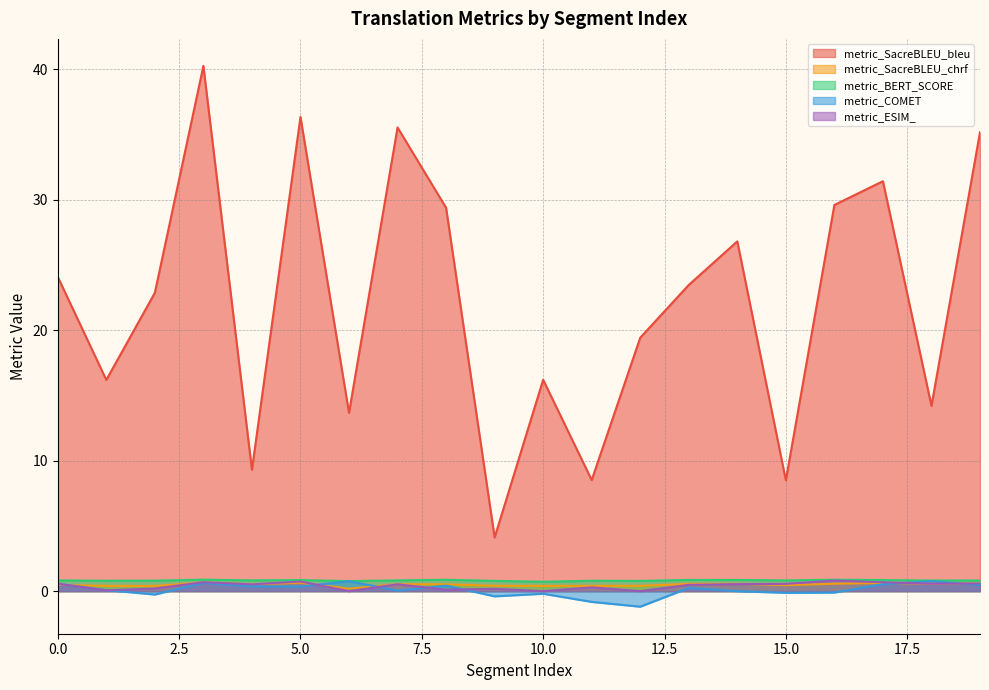

What is the sum of the metric_SacreBLEU_bleu values at 17 and 0?

55.5